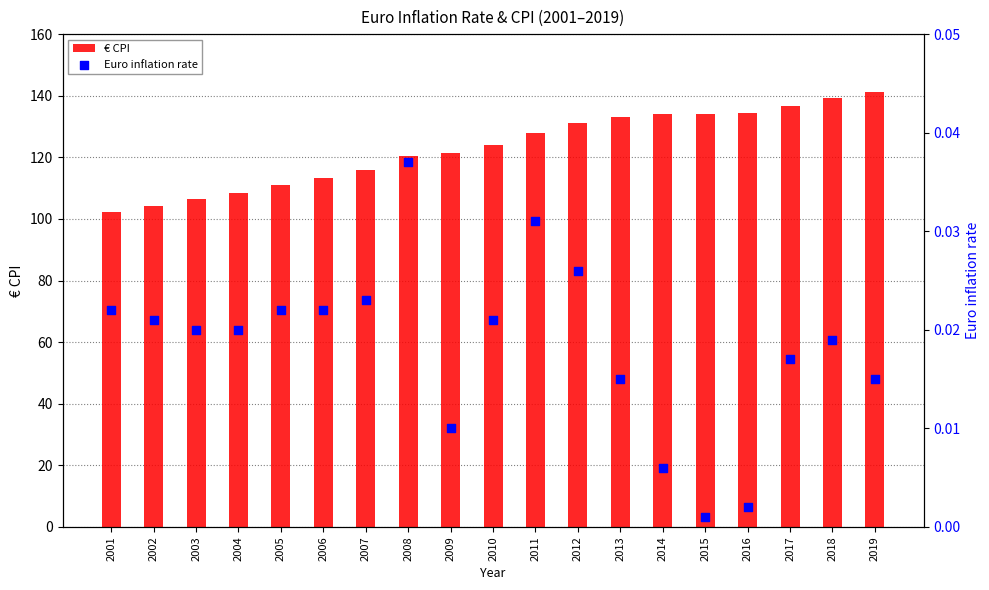

At how many categories does at least one series exceed 21?

19